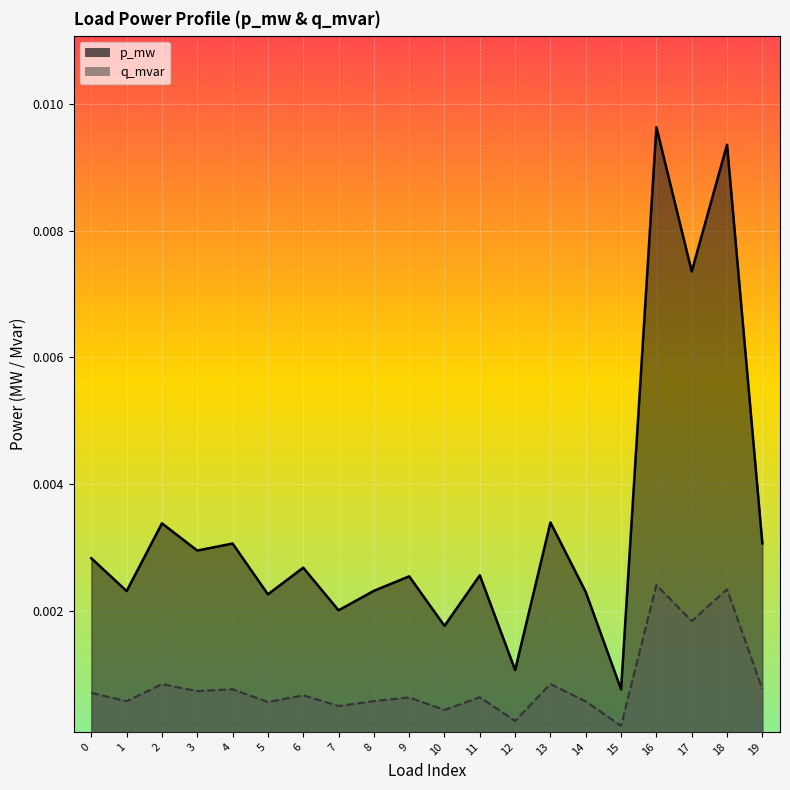

Which series changed the most between 6 and 9?

q_mvar